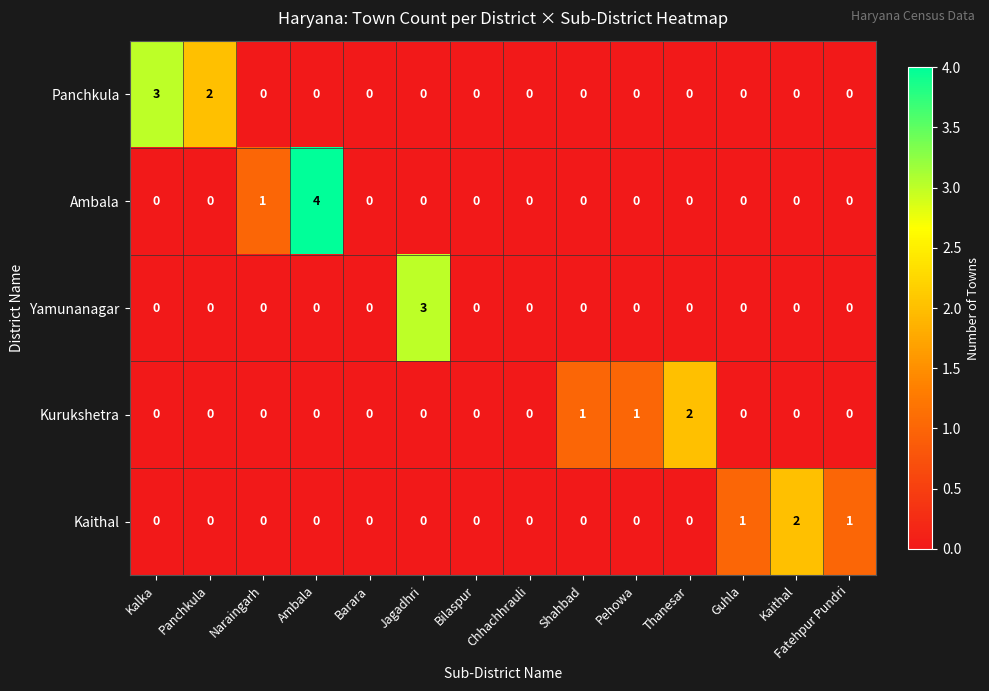

At which category does the chart reach its peak across all series?

Ambala